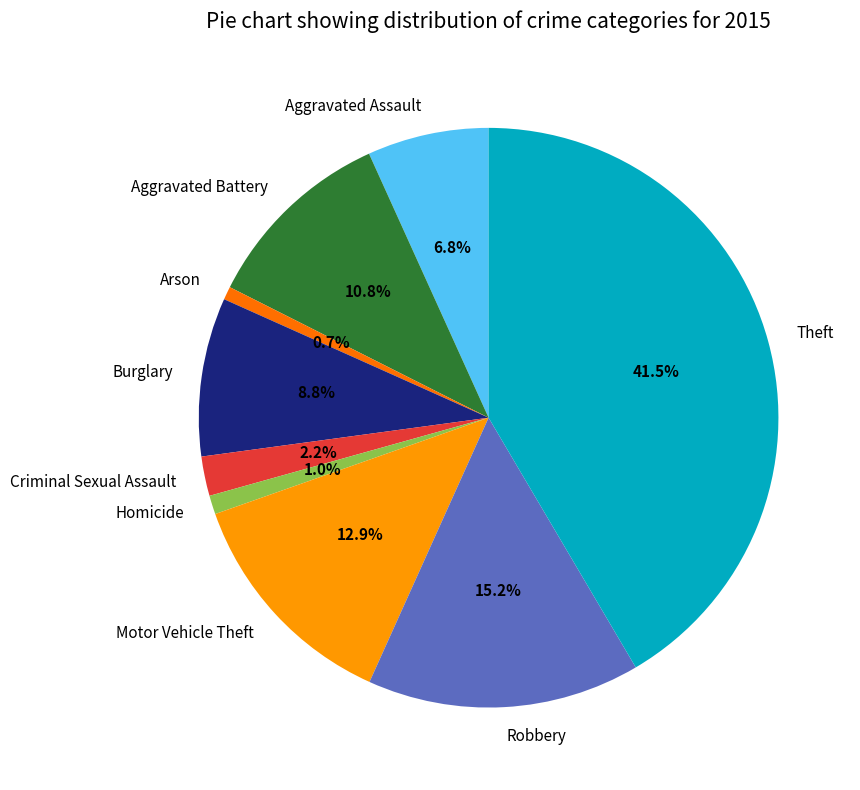

Is Theft the majority of the pie?

No